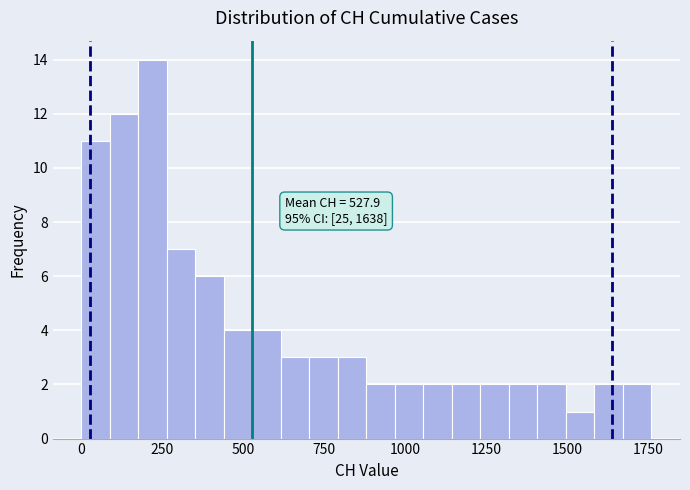

Read against the x-axis, roughly where is the centre of the tallest bar?

200